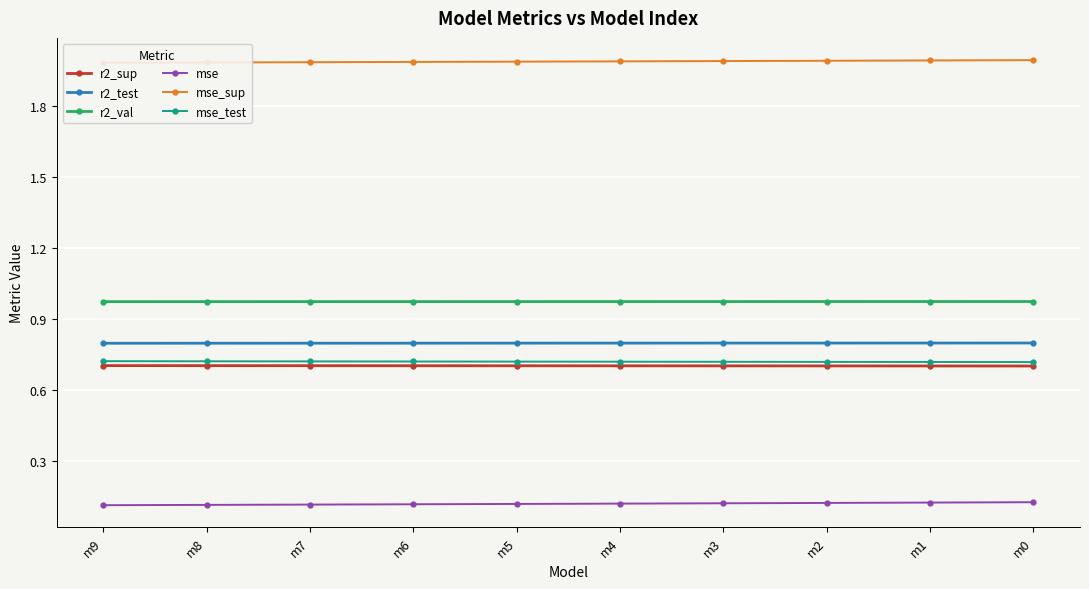

What are all the series names shown in the legend?

r2_sup, r2_test, r2_val, mse, mse_sup, mse_test